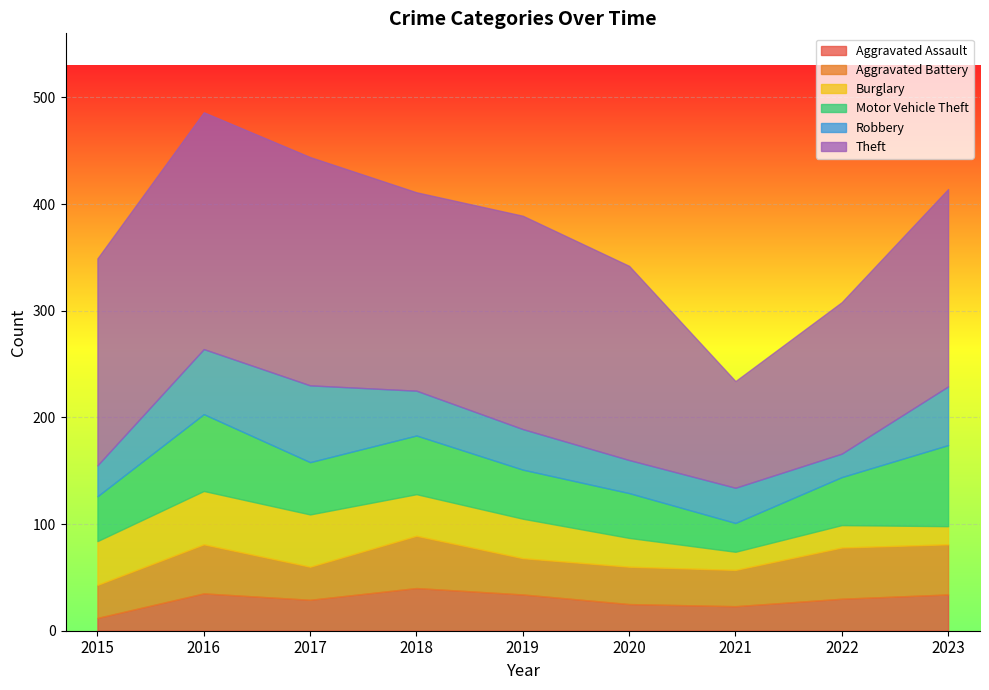

Where is Burglary nearest to the value 33?

2019